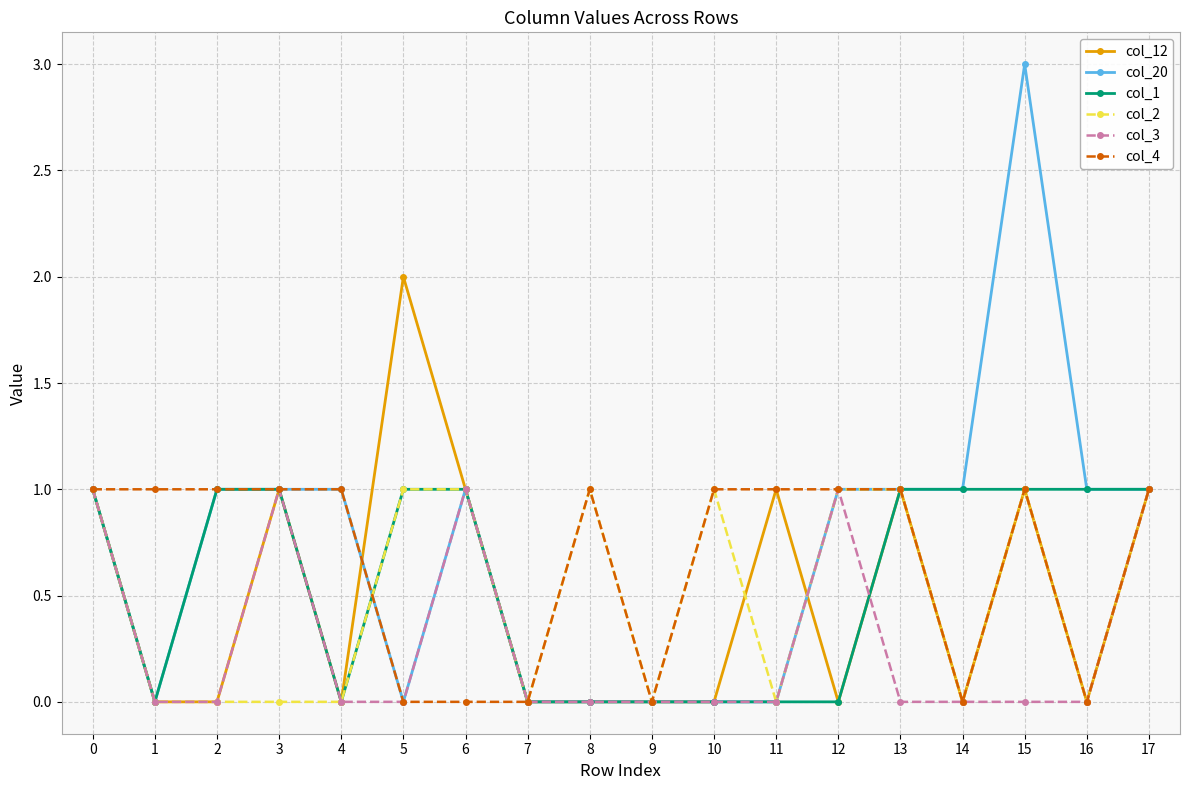

What are all the series names shown in the legend?

col_12, col_20, col_1, col_2, col_3, col_4